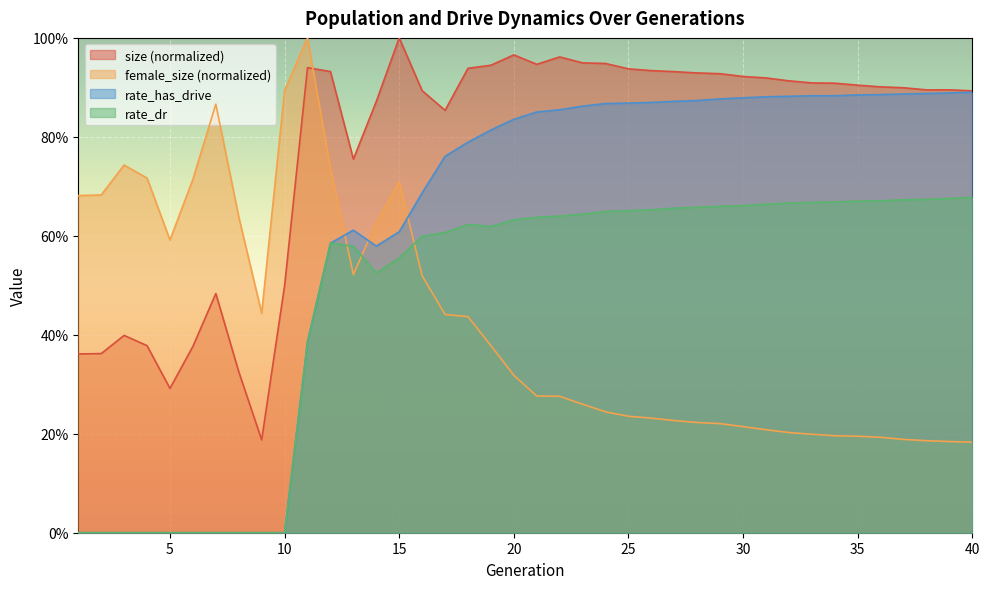

Which series has the largest range (max minus min)?

rate_has_drive